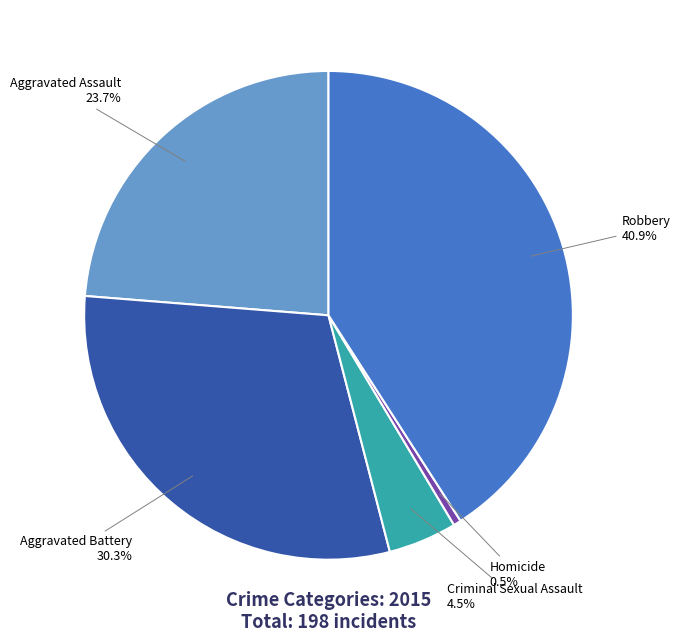

True or false: Robbery accounts for 41% of the total.

True